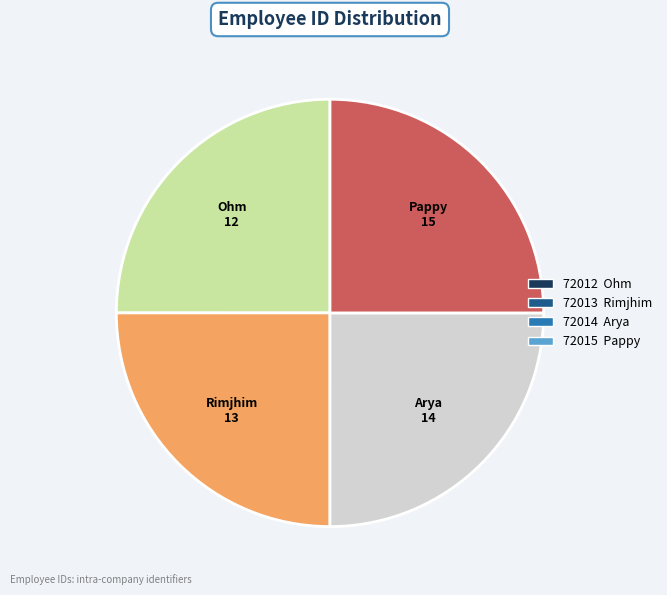

Is it true that Pappy is 33% of the pie?

False